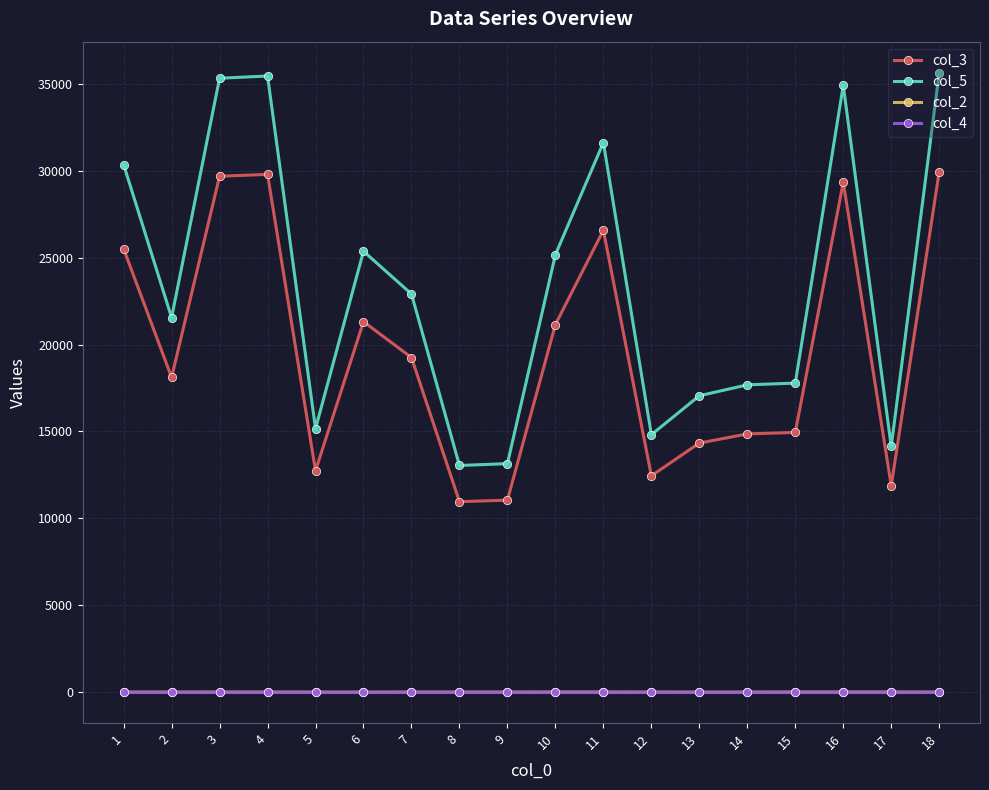

Which series has the largest range (max minus min)?

col_5